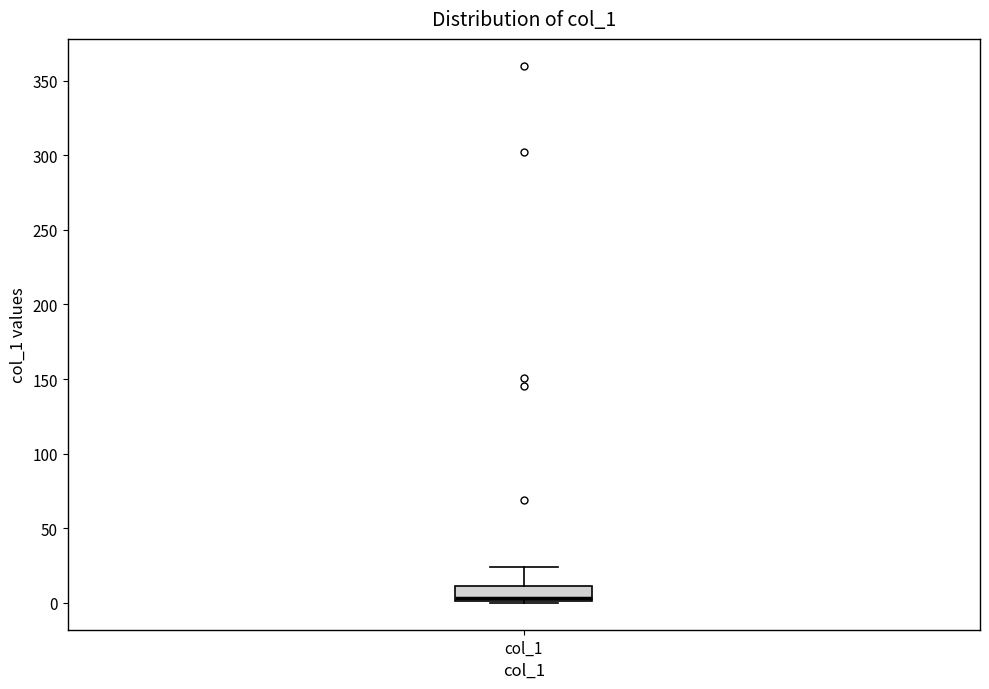

Read this box plot against the y-axis: the position of the median line, the range covered by the box, and the ends of both whiskers. The values are not printed on the chart, so give them approximately, as read against the axis.

median 5, box 0 to 10, whiskers 0 to 25